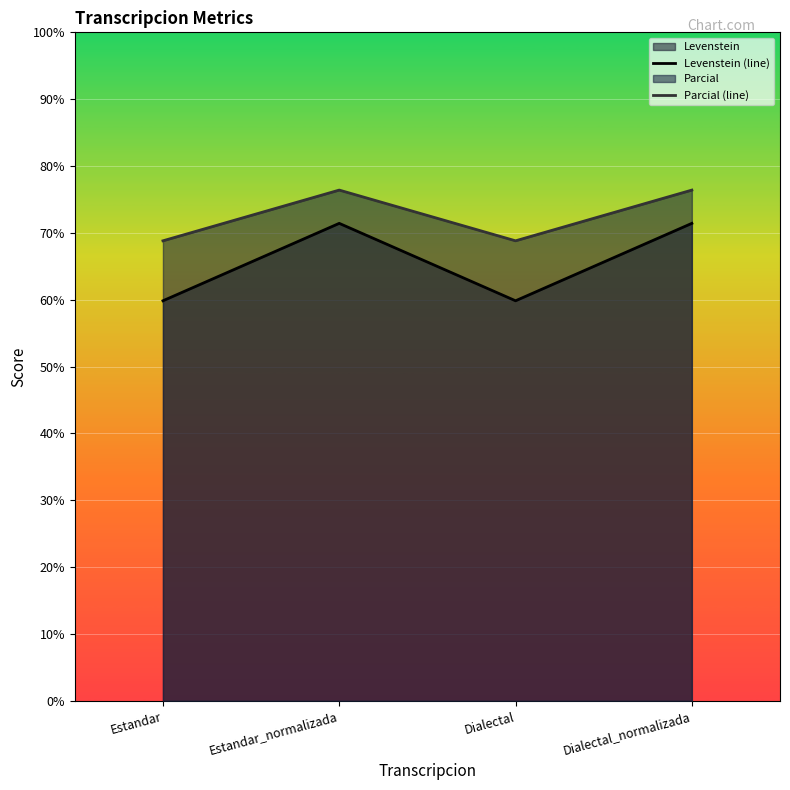

How many categories are shown in the chart?

4